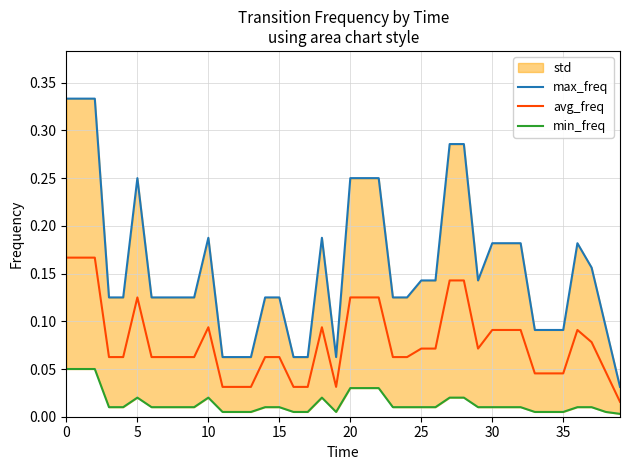

Count the max_freq values in the range 0 to 1.

40